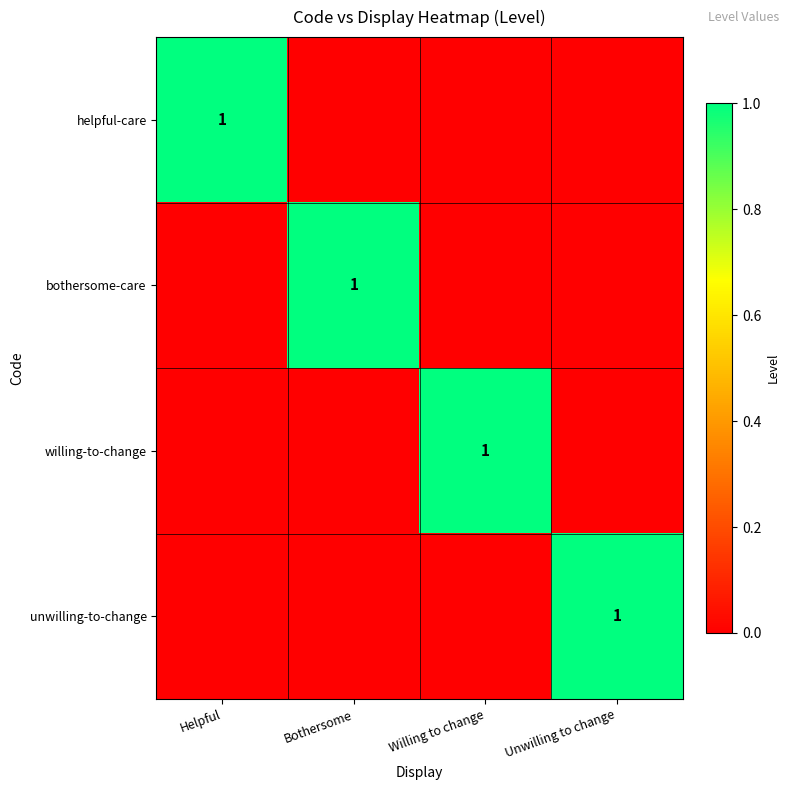

The willing-to-change series shows 1 at Willing to change. True or false?

True